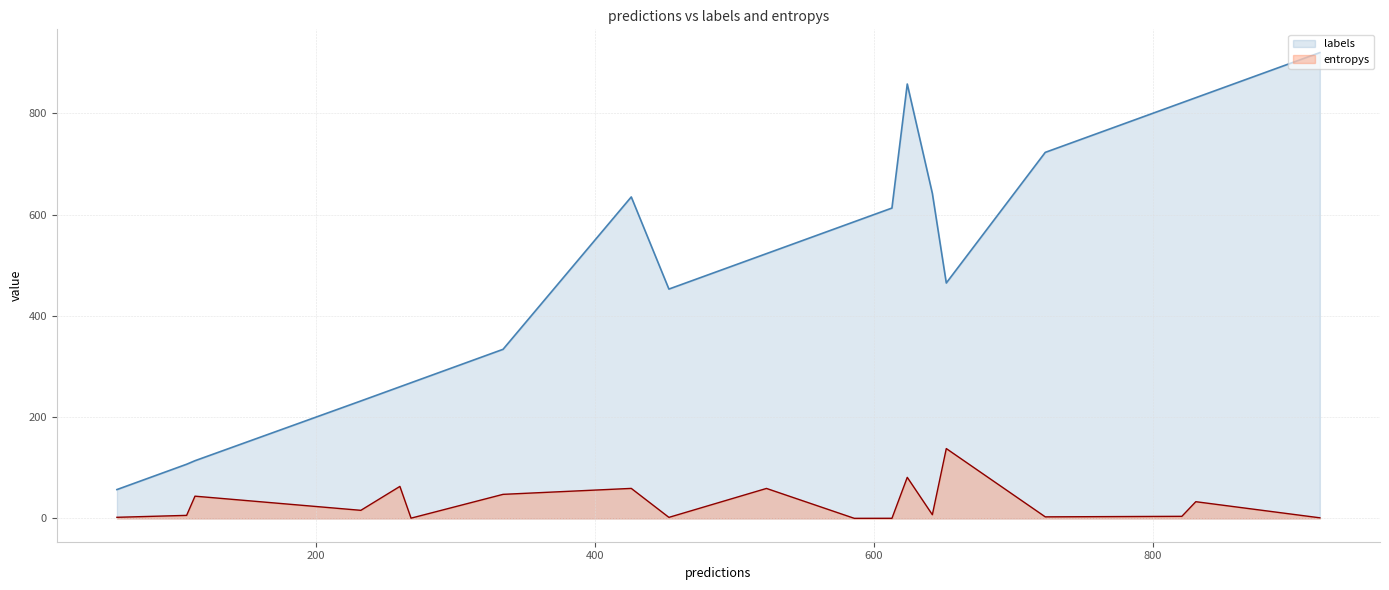

Rank the series by their average value, from highest to lowest.

labels, entropys